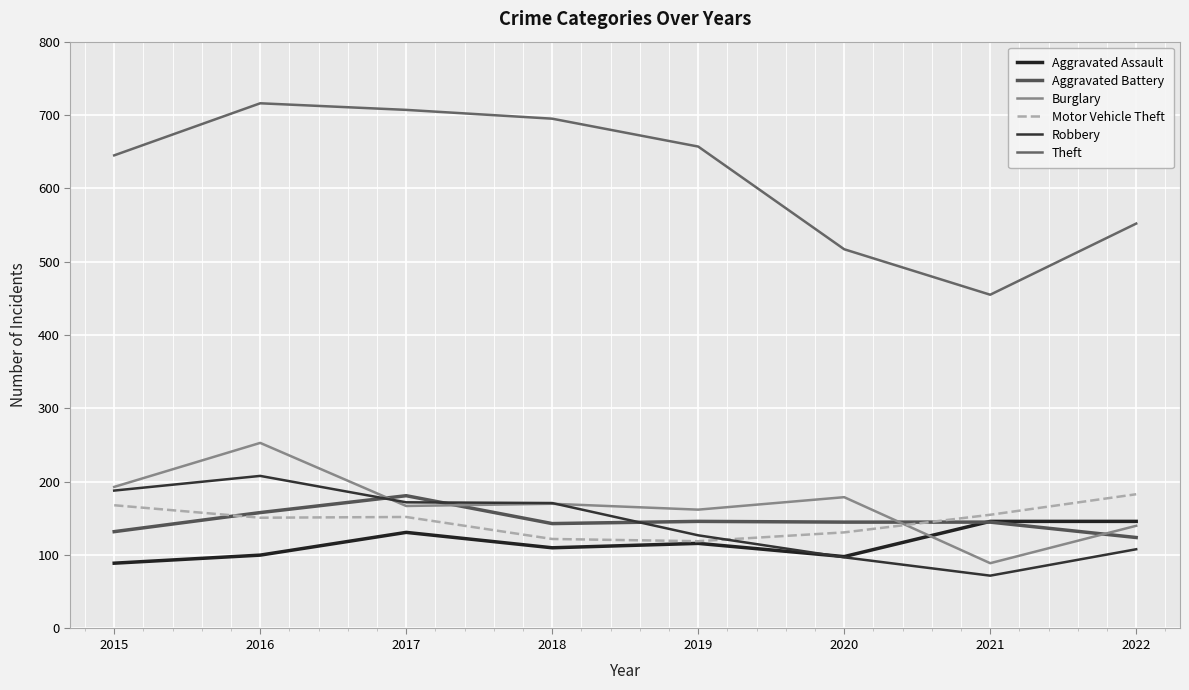

Which series changed the most between 2016 and 2020?

Theft